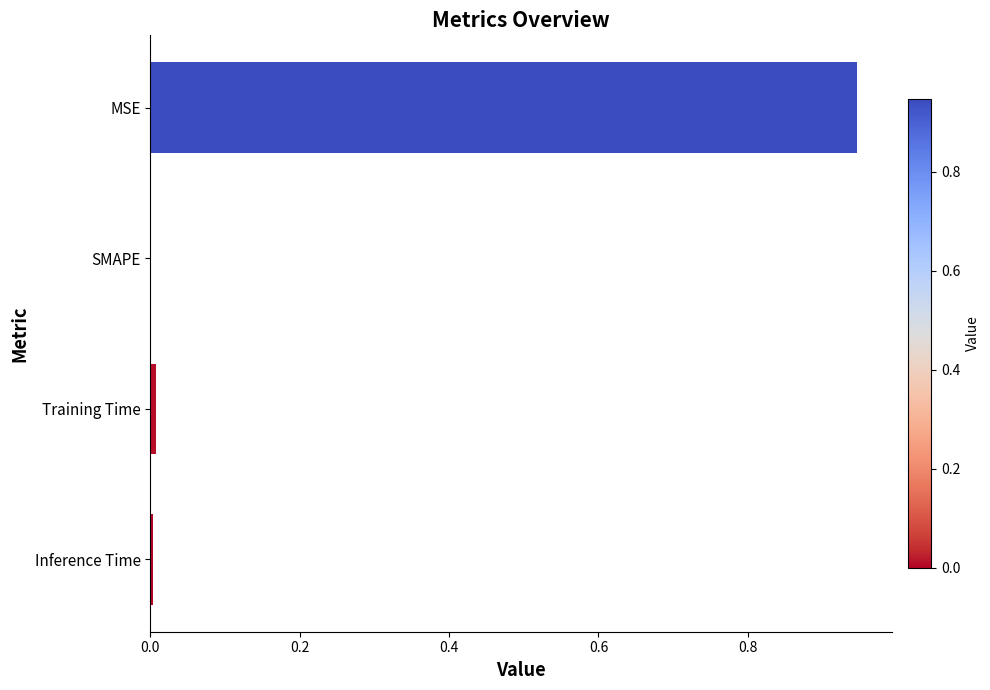

The chart shows a value of 0.6 at MSE. True or false?

False